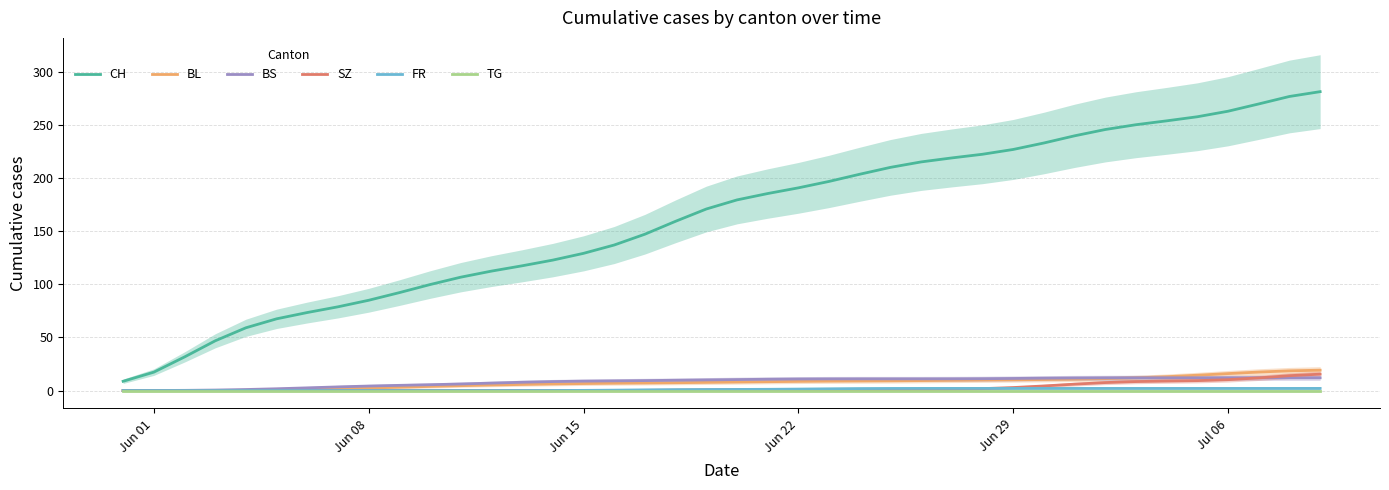

Rank the series by their maximum value, from highest to lowest.

CH, BL, SZ, BS, FR, TG